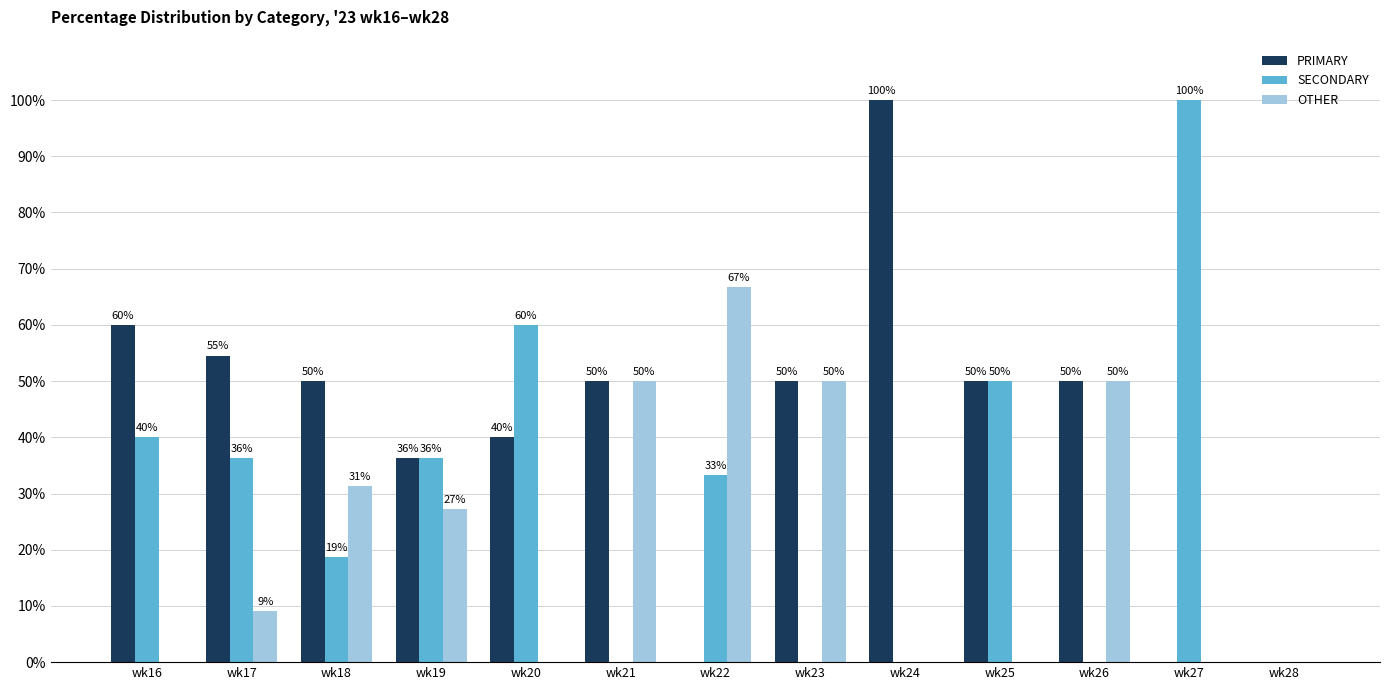

Is the value of SECONDARY at wk27 greater than the value of OTHER at wk26?

Yes